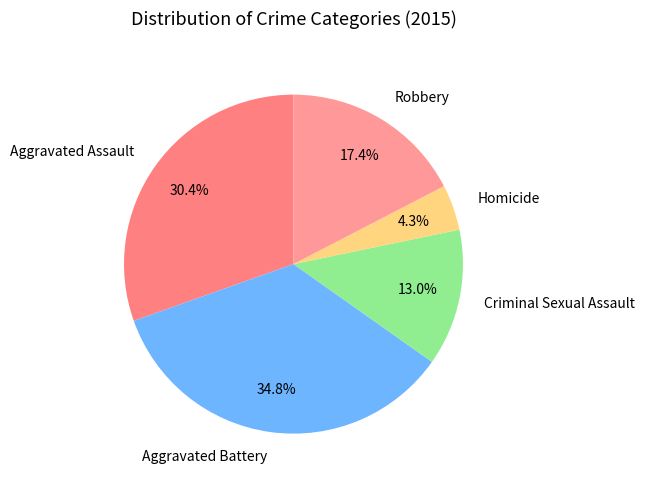

What percentage is the Aggravated Assault slice, to the nearest percent?

30%